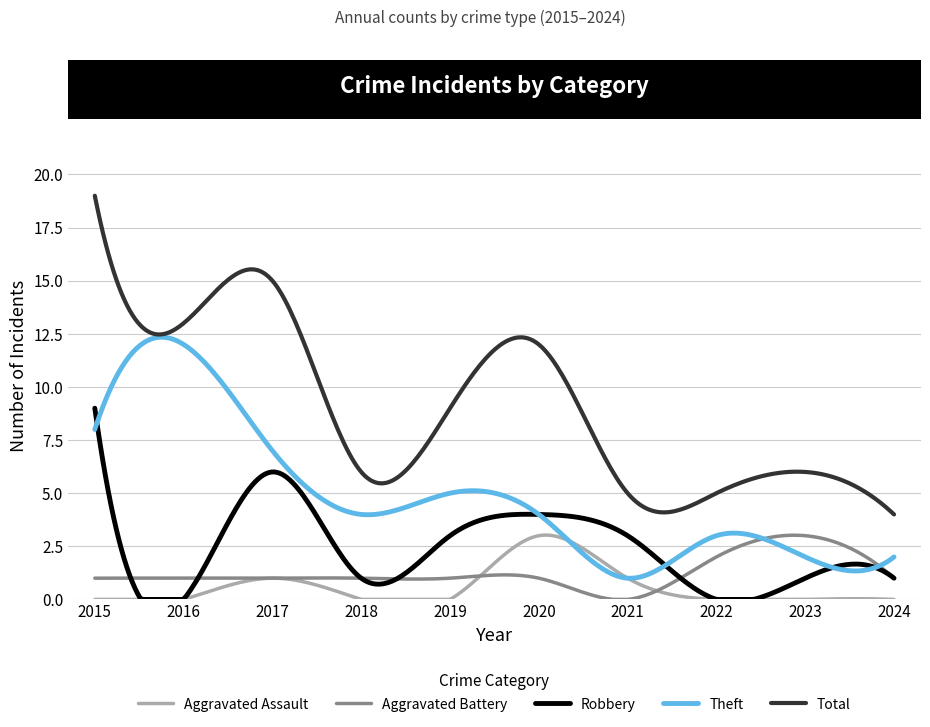

How many intersections are there between Aggravated Battery and Theft?

2